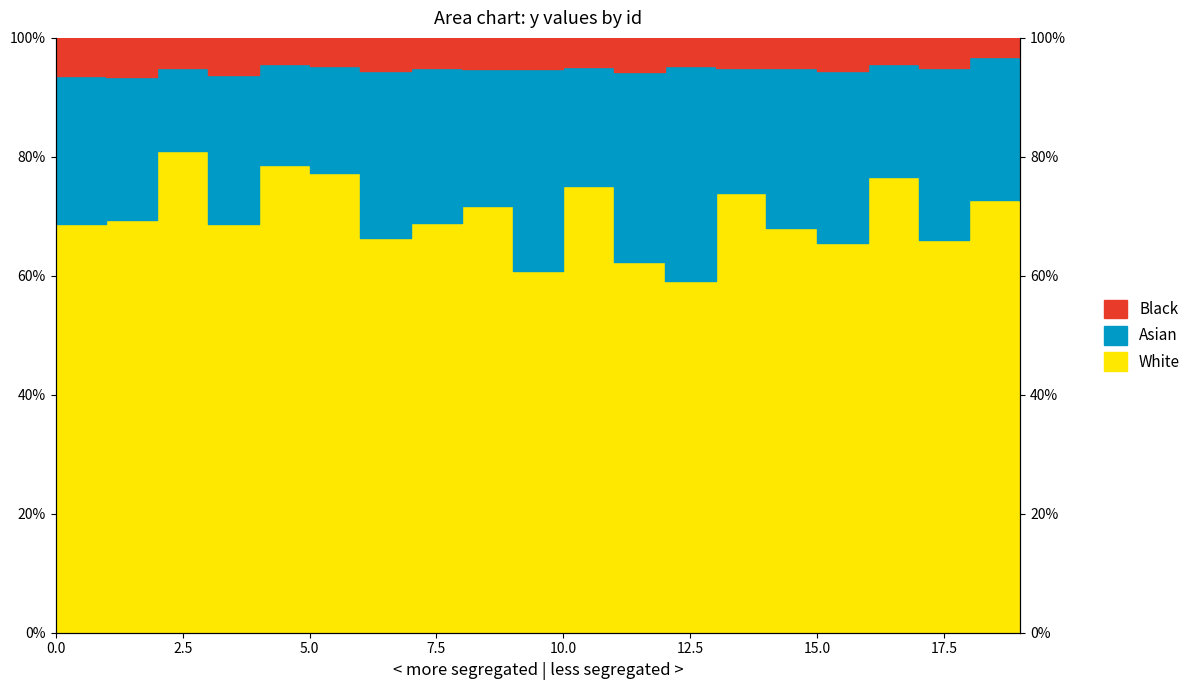

True or false: White has more than 0 points higher than both neighbors.

True